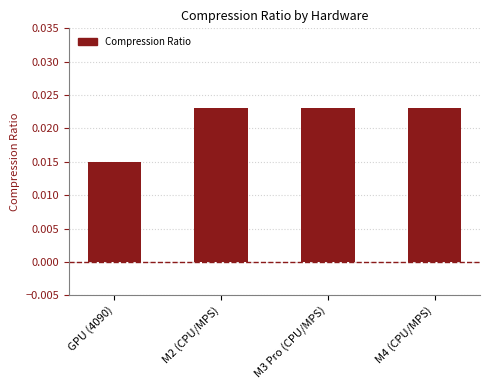

Between M3 Pro (CPU/MPS) and GPU (4090), which is larger?

M3 Pro (CPU/MPS)